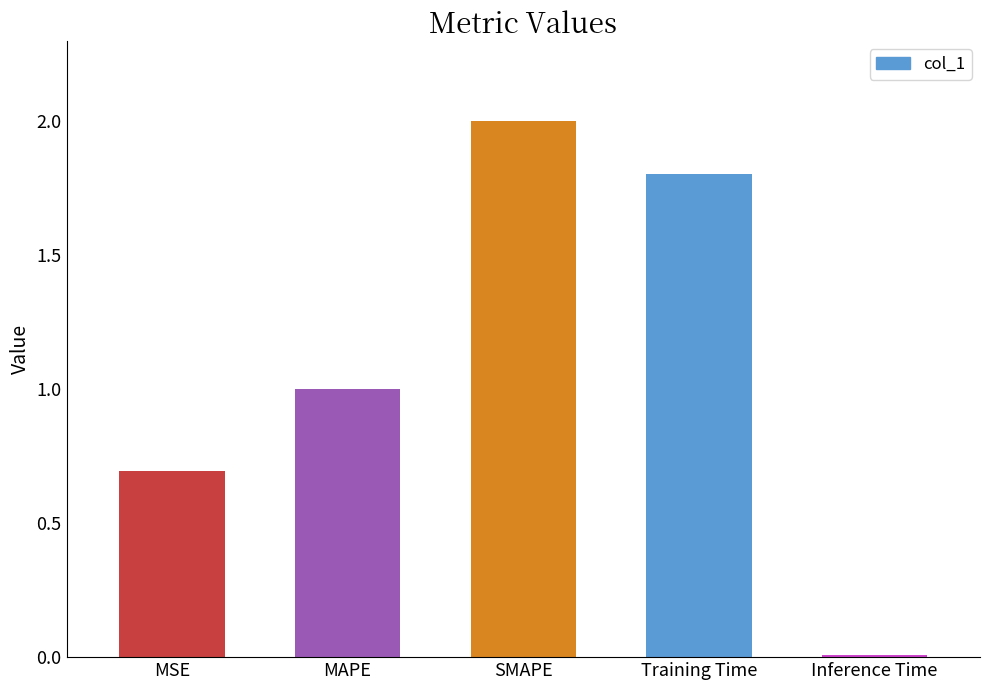

Which label corresponds to the largest value in the chart?

SMAPE